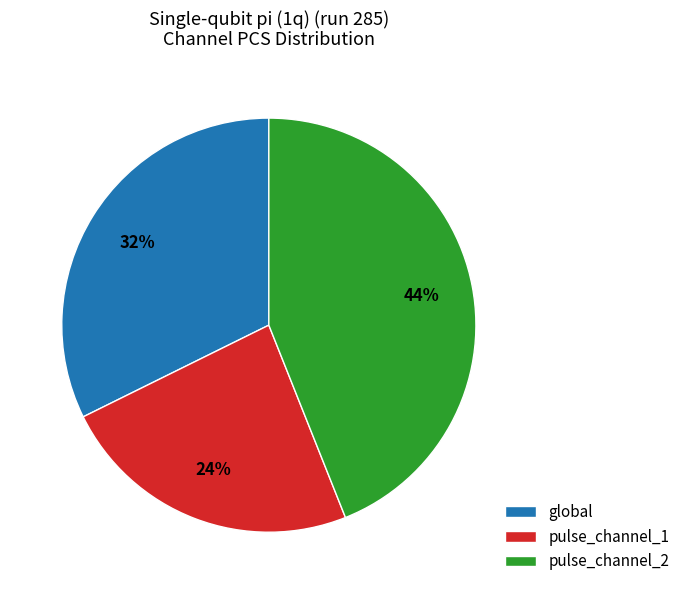

True or false: pulse_channel_2 accounts for 55% of the total.

False